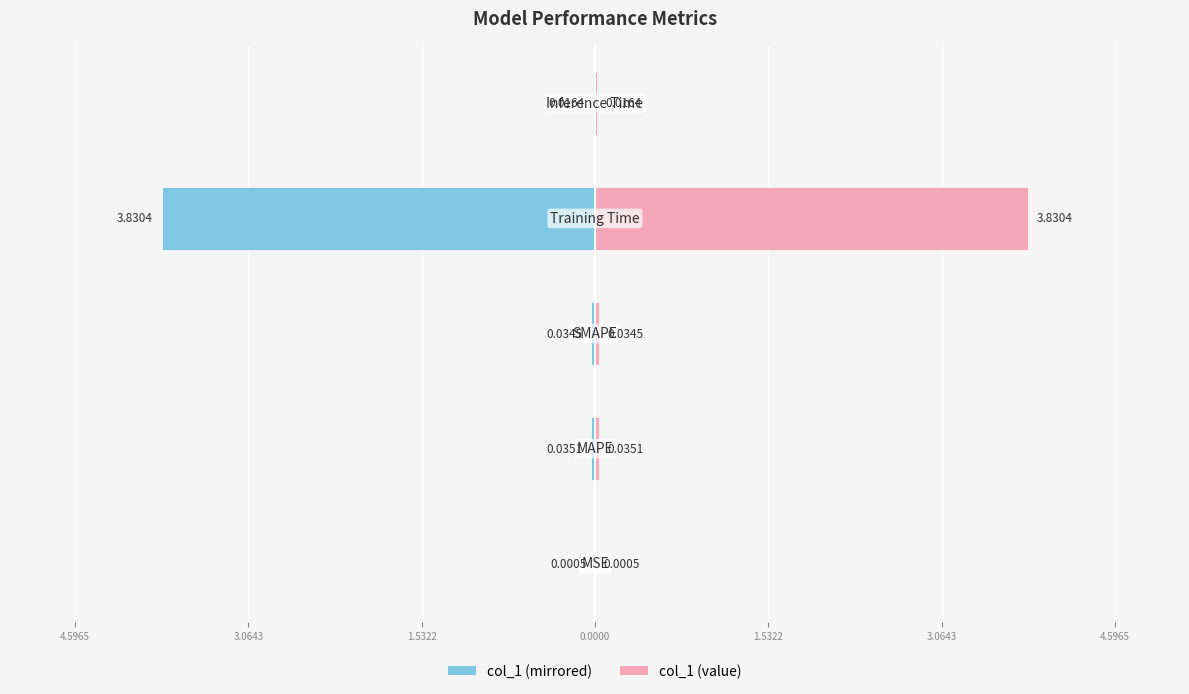

How many bars are there in total?

10